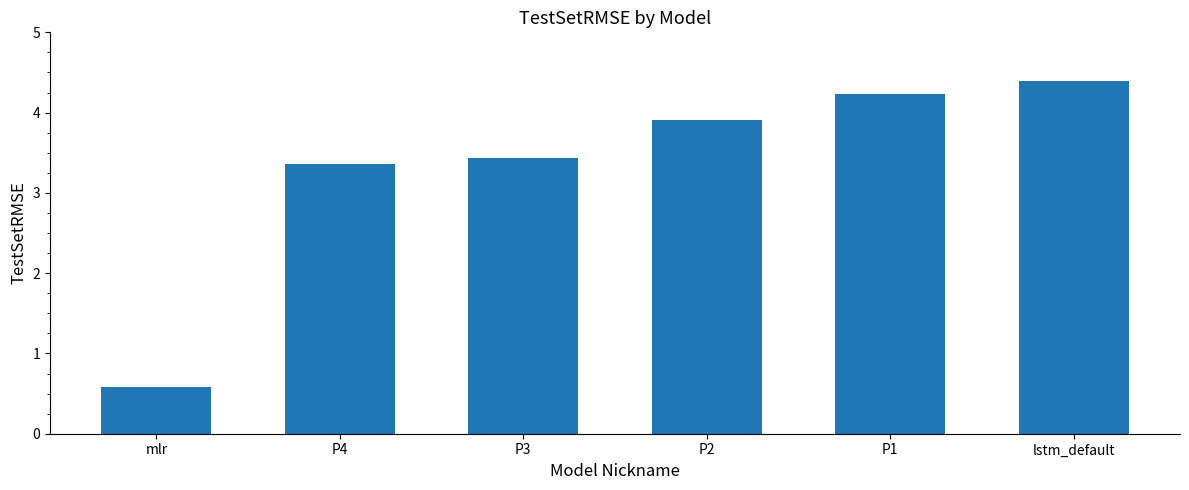

List the labels in order of value, largest first.

lstm_default, P1, P2, P3, P4, mlr